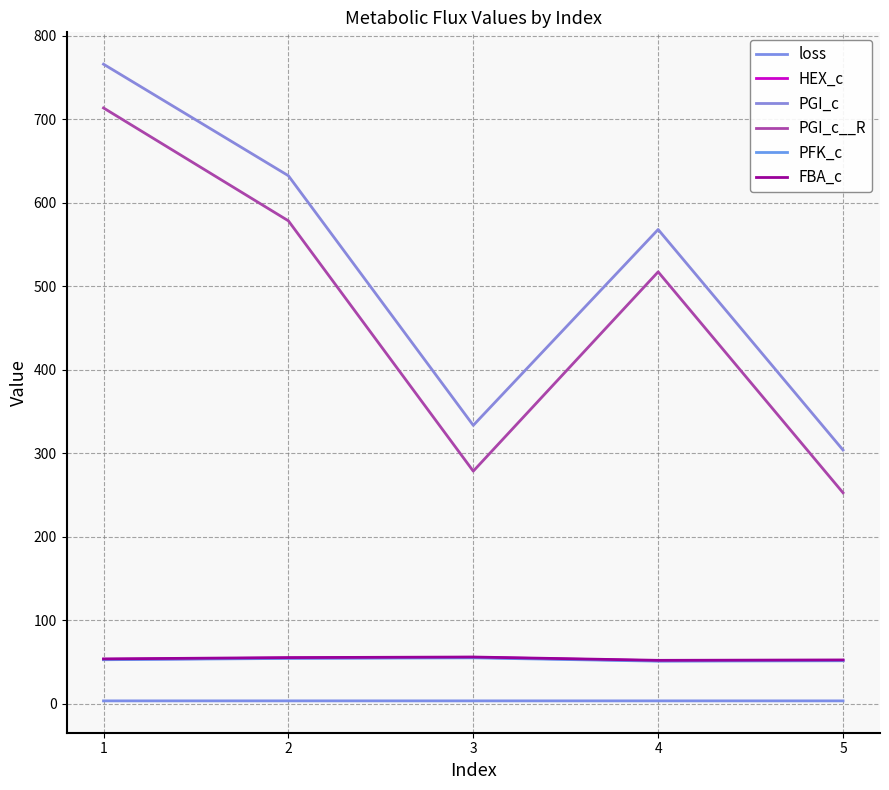

At which label does PGI_c reach its minimum?

5